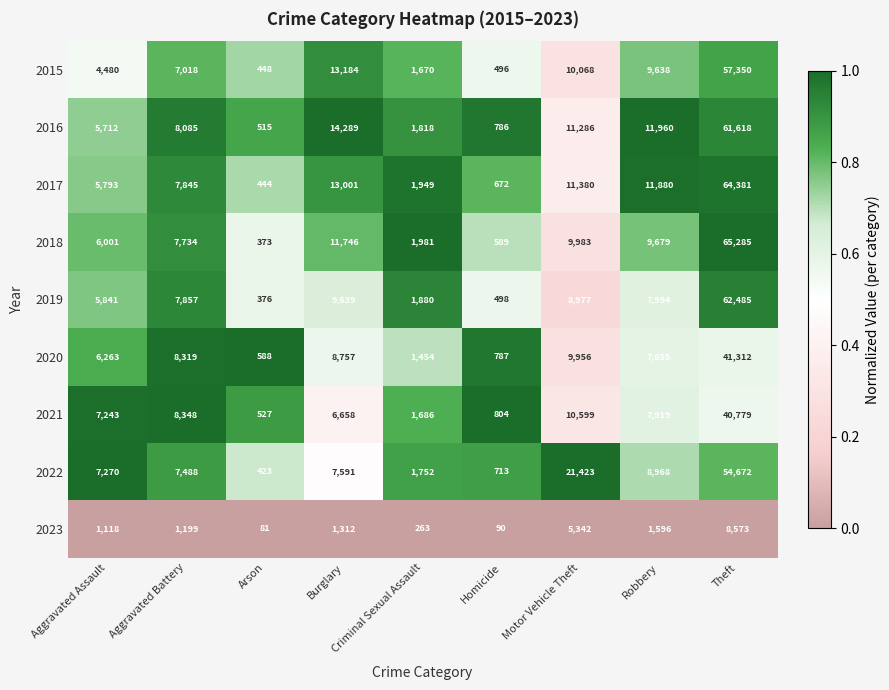

True or false: 2023 has a value of 1199 at Aggravated Battery.

True